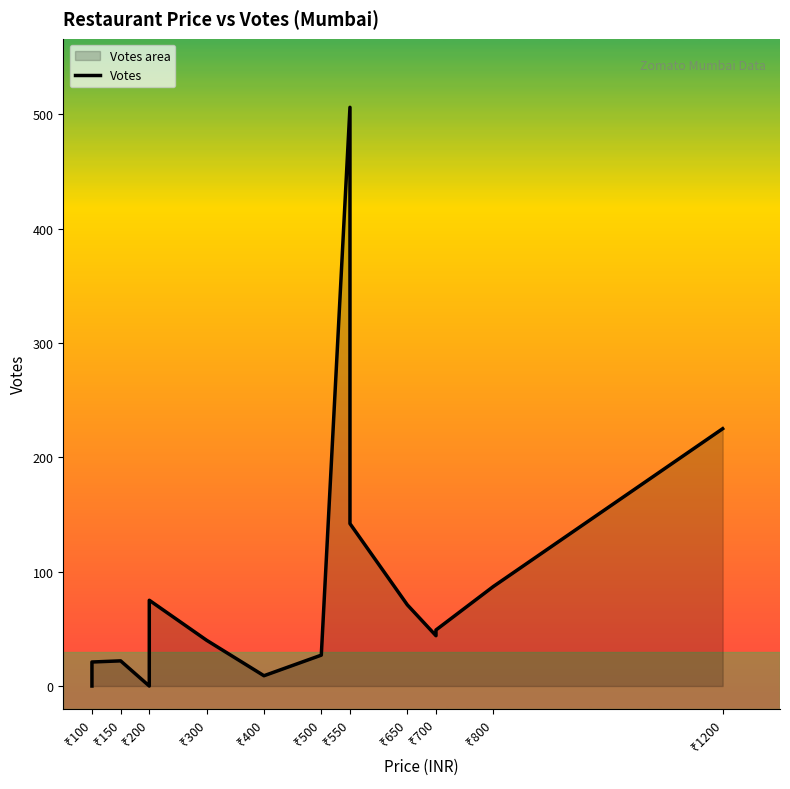

What is the sum of all values?

1318